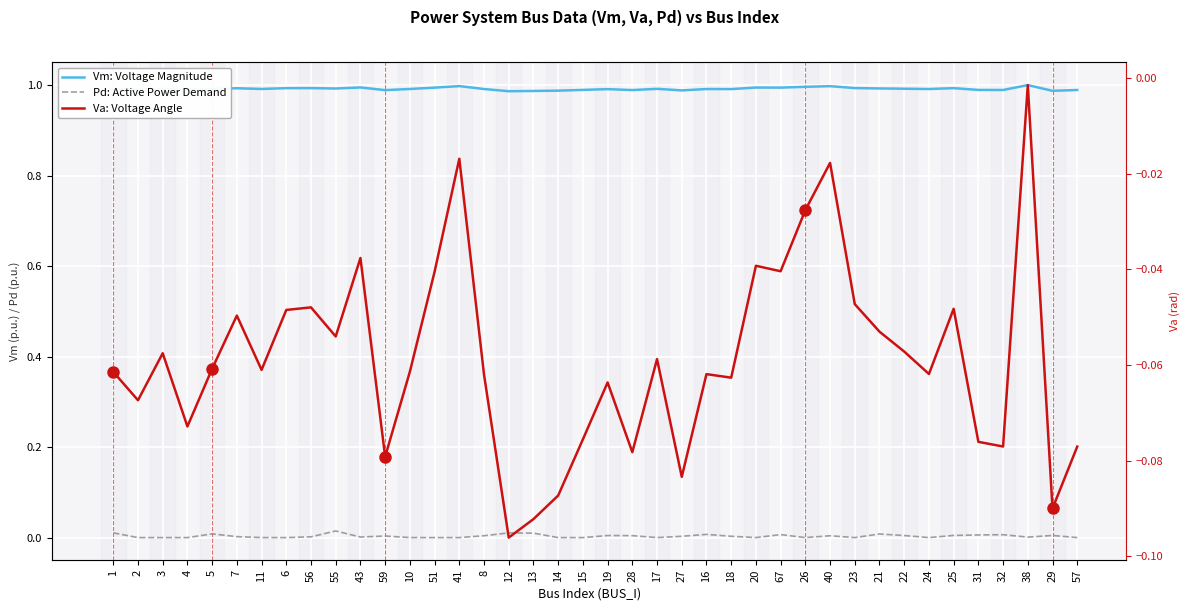

Reading left to right, list all the values displayed in this chart.

Vm: Voltage Magnitude: 1=1.0	2=1.0	3=1.0	4=1.0	5=1.0	7=1.0	11=1.0	6=1.0	56=1.0	55=1.0	43=1.0	59=1.0	10=1.0	51=1.0	41=1.0	8=1.0	12=1.0	13=1.0	14=1.0	15=1.0	19=1.0	28=1.0	17=1.0	27=1.0	16=1.0	18=1.0	20=1.0	67=1.0	26=1.0	40=1.0	23=1.0	21=1.0	22=1.0	24=1.0	25=1.0	31=1.0	32=1.0	38=1.0	29=1.0	57=1.0
Pd: Active Power Demand: 1=0.0	2=0.0	3=0.0	4=0.0	5=0.0	7=0.0	11=0.0	6=0.0	56=0.0	55=0.0	43=0.0	59=0.0	10=0.0	51=0.0	41=0.0	8=0.0	12=0.0	13=0.0	14=0.0	15=0.0	19=0.0	28=0.0	17=0.0	27=0.0	16=0.0	18=0.0	20=0.0	67=0.0	26=0.0	40=0.0	23=0.0	21=0.0	22=0.0	24=0.0	25=0.0	31=0.0	32=0.0	38=0.0	29=0.0	57=0.0
Va: Voltage Angle: 1=-0.1	2=-0.1	3=-0.1	4=-0.1	5=-0.1	7=-0.0	11=-0.1	6=-0.0	56=-0.0	55=-0.1	43=-0.0	59=-0.1	10=-0.1	51=-0.0	41=-0.0	8=-0.1	12=-0.1	13=-0.1	14=-0.1	15=-0.1	19=-0.1	28=-0.1	17=-0.1	27=-0.1	16=-0.1	18=-0.1	20=-0.0	67=-0.0	26=-0.0	40=-0.0	23=-0.0	21=-0.1	22=-0.1	24=-0.1	25=-0.0	31=-0.1	32=-0.1	38=-0.0	29=-0.1	57=-0.1